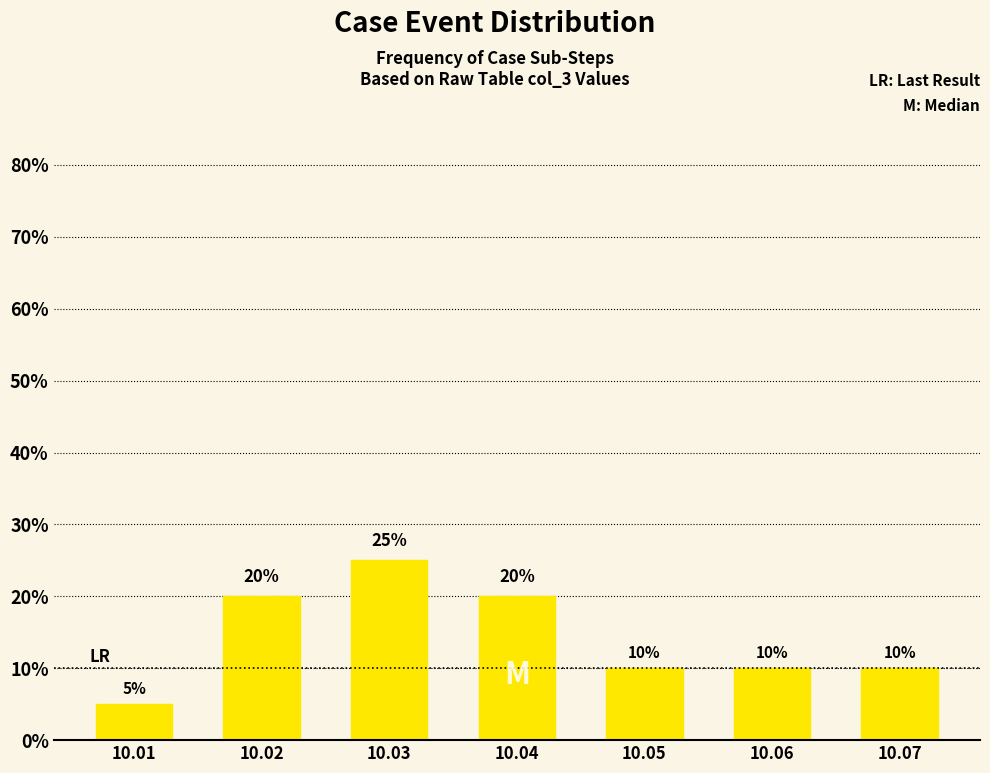

Reading right to left, extract all data points from this chart.

10	10	10	20	25	20	5